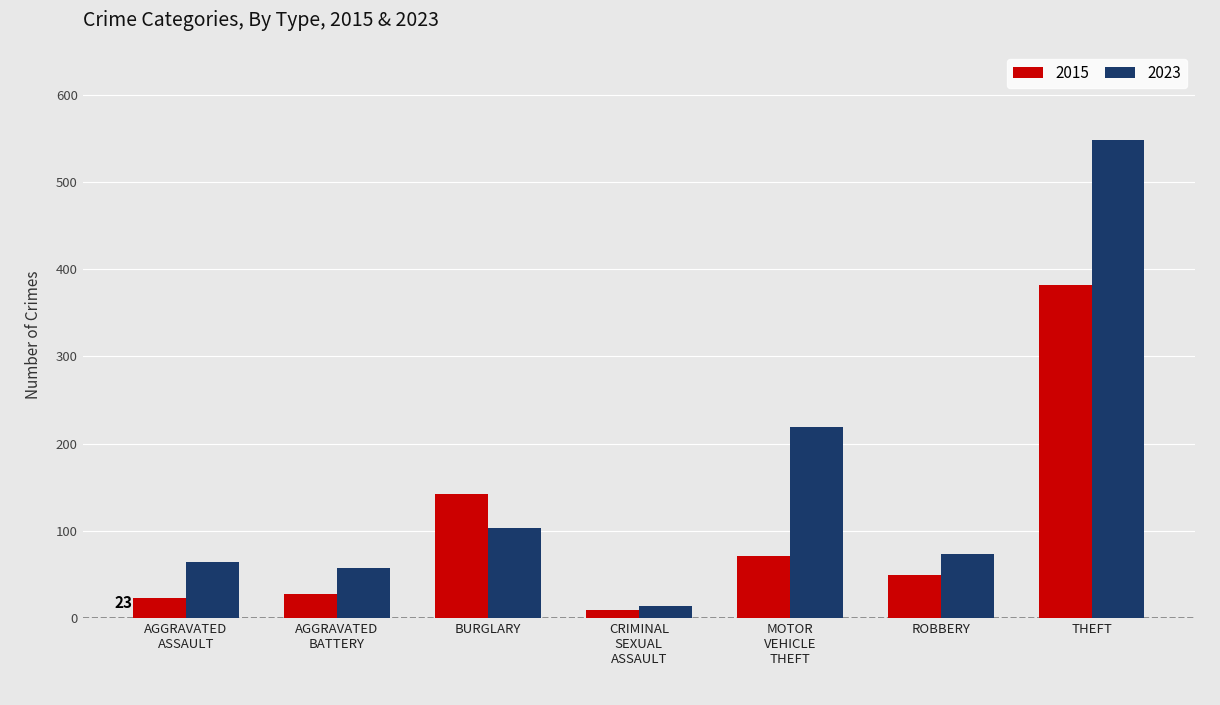

Reading right to left, transcribe all the data shown in this chart.

2015: 382	49	71	9	142	28	23
2023: 548	73	219	14	103	58	64